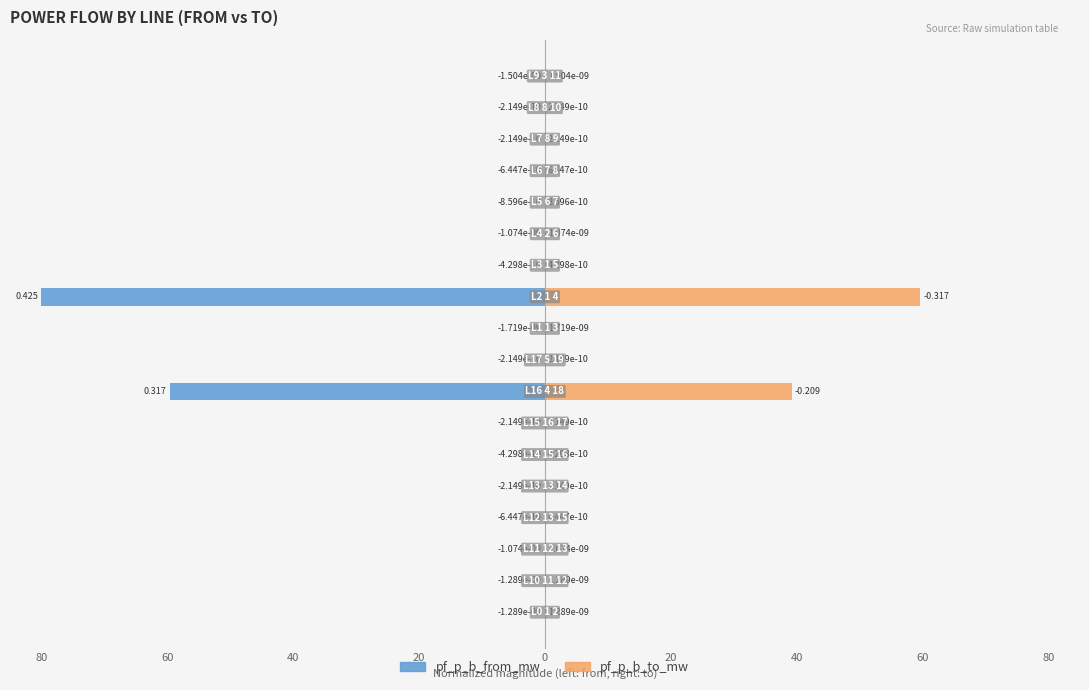

Rank the series by their average value, from highest to lowest.

pf_p_b_to_mw, pf_p_b_from_mw